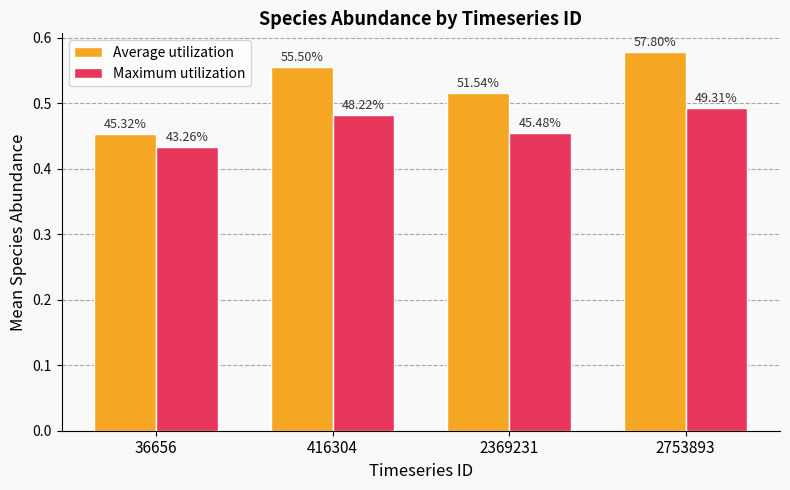

The value of Maximum utilization at 36656 is 0.6. True or false?

False